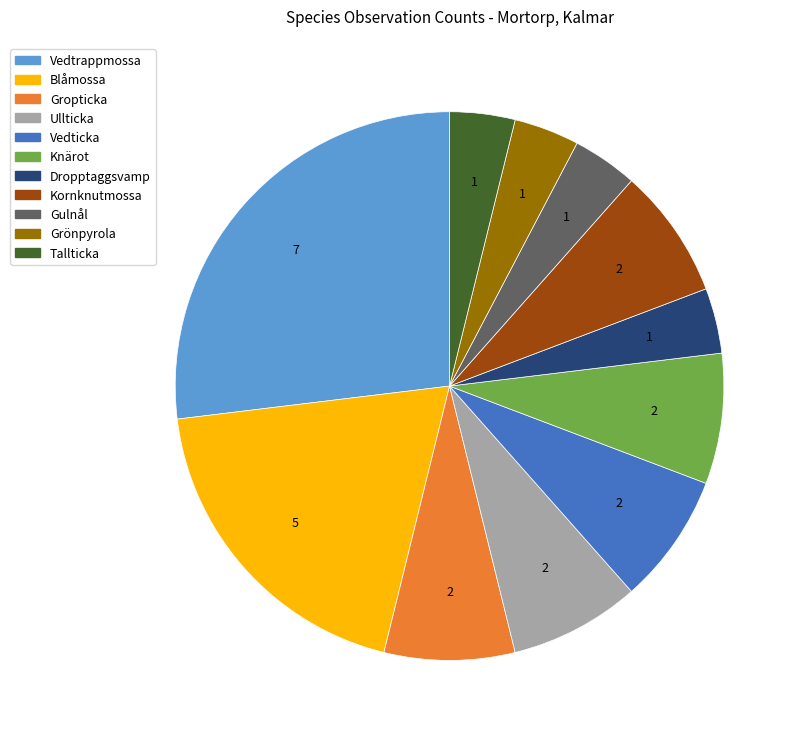

Is the sum of Dropptaggsvamp and Gulnål greater than half?

No